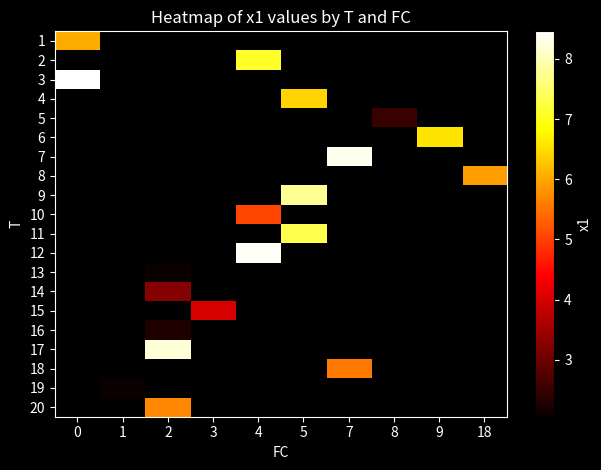

Between 7 and 18, which is larger?

18